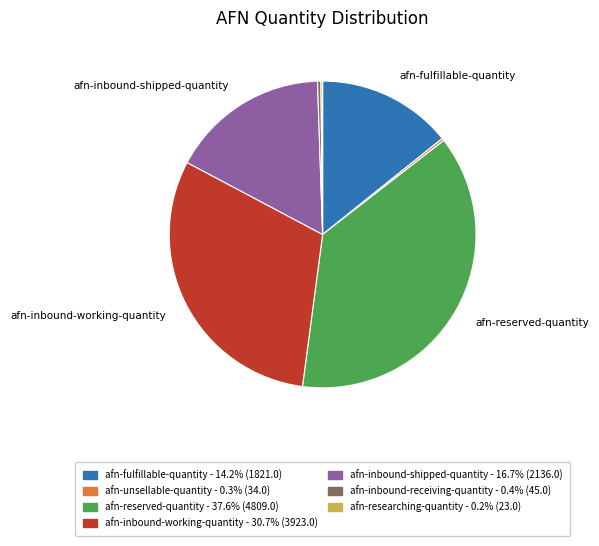

Does any single category account for the majority?

No